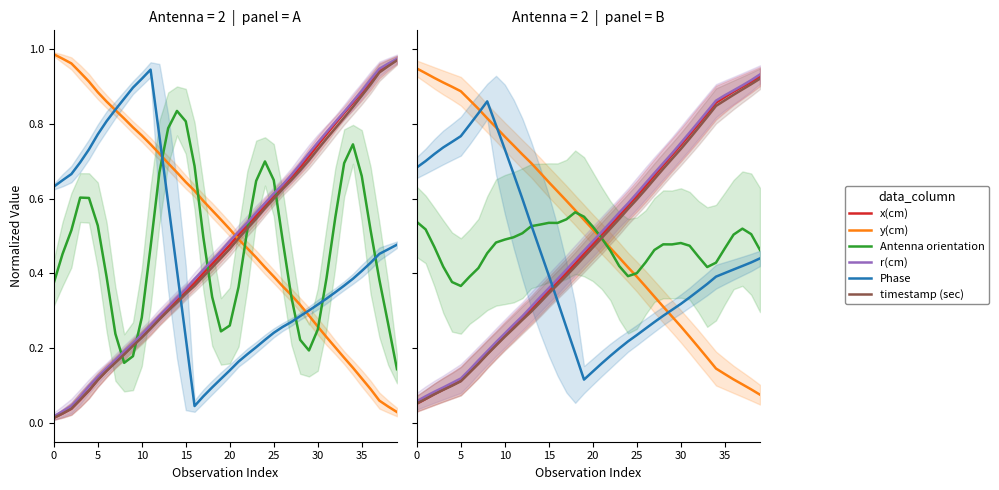

Reading right to left, extract all data points from this chart.

x(cm): 0.9	0.9	0.9	0.9	0.9	0.9	0.8	0.8	0.8	0.7	0.7	0.7	0.7	0.6	0.6	0.6	0.6	0.5	0.5	0.5	0.5	0.4	0.4	0.4	0.4	0.3	0.3	0.3	0.3	0.2	0.2	0.2	0.2	0.1	0.1	0.1	0.1	0.1	0.1	0.1
y(cm): 0.1	0.1	0.1	0.1	0.1	0.1	0.2	0.2	0.2	0.3	0.3	0.3	0.3	0.4	0.4	0.4	0.4	0.5	0.5	0.5	0.5	0.6	0.6	0.6	0.6	0.7	0.7	0.7	0.7	0.8	0.8	0.8	0.8	0.9	0.9	0.9	0.9	0.9	0.9	0.9
Antenna orientation: 0.5	0.5	0.5	0.5	0.5	0.4	0.4	0.4	0.5	0.5	0.5	0.5	0.5	0.4	0.4	0.4	0.4	0.5	0.5	0.5	0.6	0.6	0.5	0.5	0.5	0.5	0.5	0.5	0.5	0.5	0.5	0.5	0.4	0.4	0.4	0.4	0.4	0.5	0.5	0.5
r(cm): 0.9	0.9	0.9	0.9	0.9	0.9	0.8	0.8	0.8	0.7	0.7	0.7	0.7	0.6	0.6	0.6	0.6	0.5	0.5	0.5	0.5	0.4	0.4	0.4	0.4	0.3	0.3	0.3	0.3	0.2	0.2	0.2	0.2	0.1	0.1	0.1	0.1	0.1	0.1	0.1
Phase: 0.4	0.4	0.4	0.4	0.4	0.4	0.4	0.4	0.3	0.3	0.3	0.3	0.3	0.3	0.2	0.2	0.2	0.2	0.2	0.1	0.1	0.2	0.3	0.3	0.4	0.5	0.5	0.6	0.7	0.7	0.8	0.9	0.8	0.8	0.8	0.8	0.7	0.7	0.7	0.7
timestamp (sec): 0.9	0.9	0.9	0.9	0.9	0.8	0.8	0.8	0.8	0.7	0.7	0.7	0.7	0.6	0.6	0.6	0.5	0.5	0.5	0.5	0.4	0.4	0.4	0.4	0.3	0.3	0.3	0.3	0.3	0.2	0.2	0.2	0.2	0.1	0.1	0.1	0.1	0.1	0.1	0.1